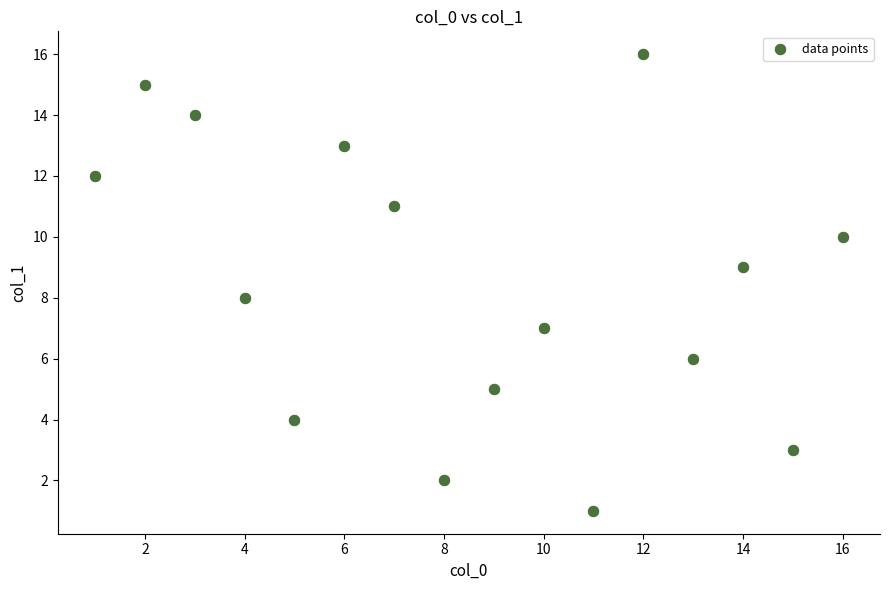

What is the range of Y values (max minus min)?

15